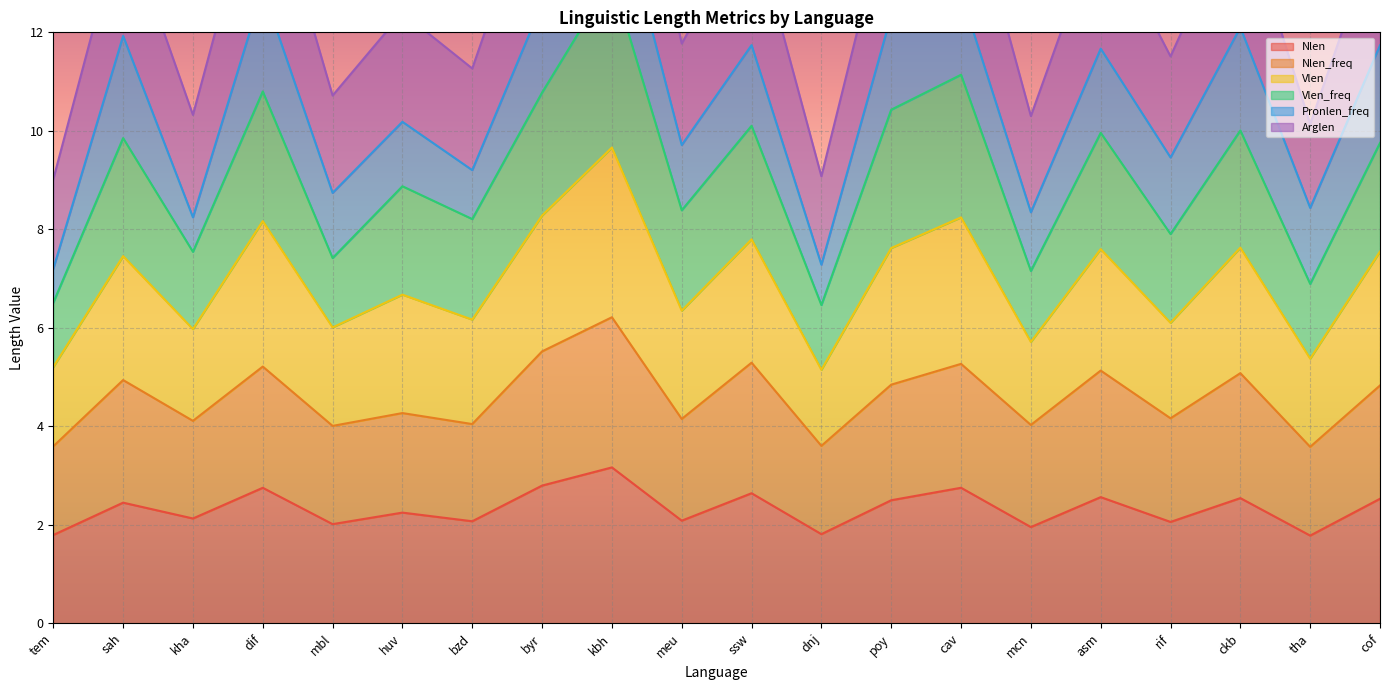

What is the difference between the highest and lowest values at asm?

7.4